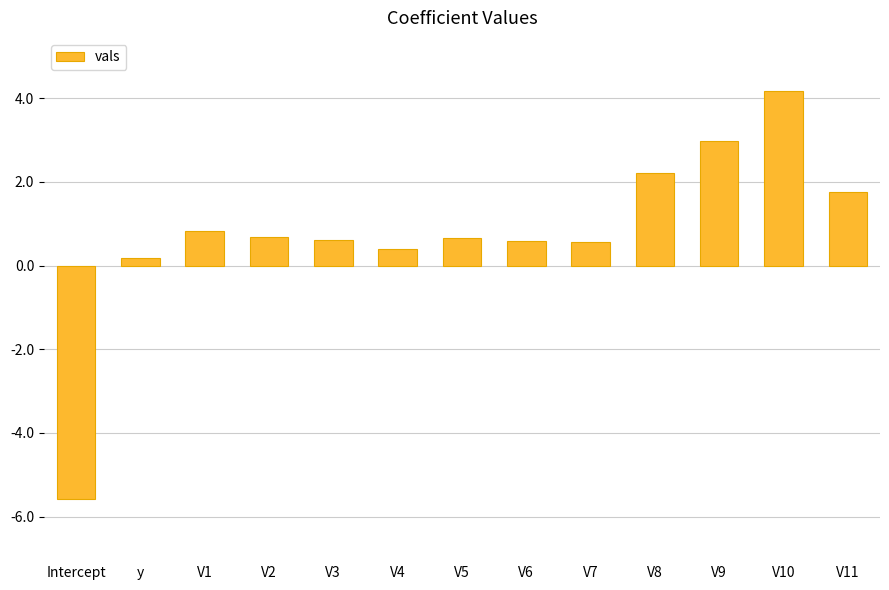

Which has a higher value, V3 or V10?

V10